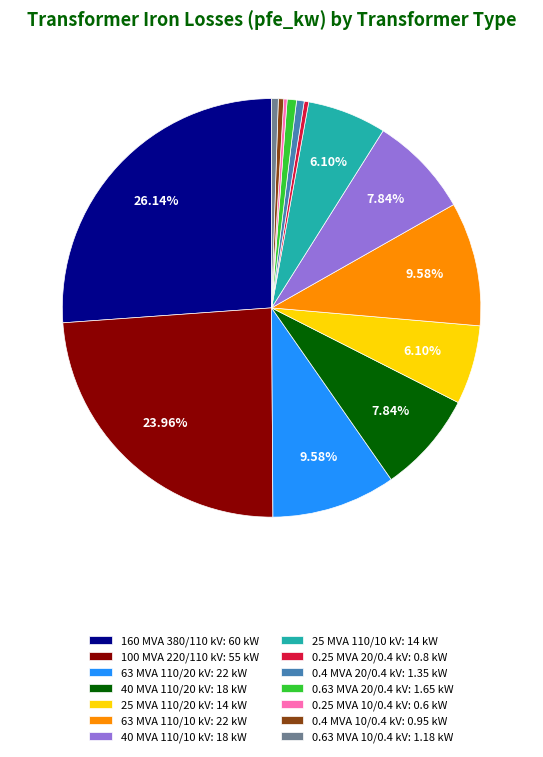

Between 25 MVA 110/10 kV and 0.4 MVA 20/0.4 kV, which is larger?

25 MVA 110/10 kV